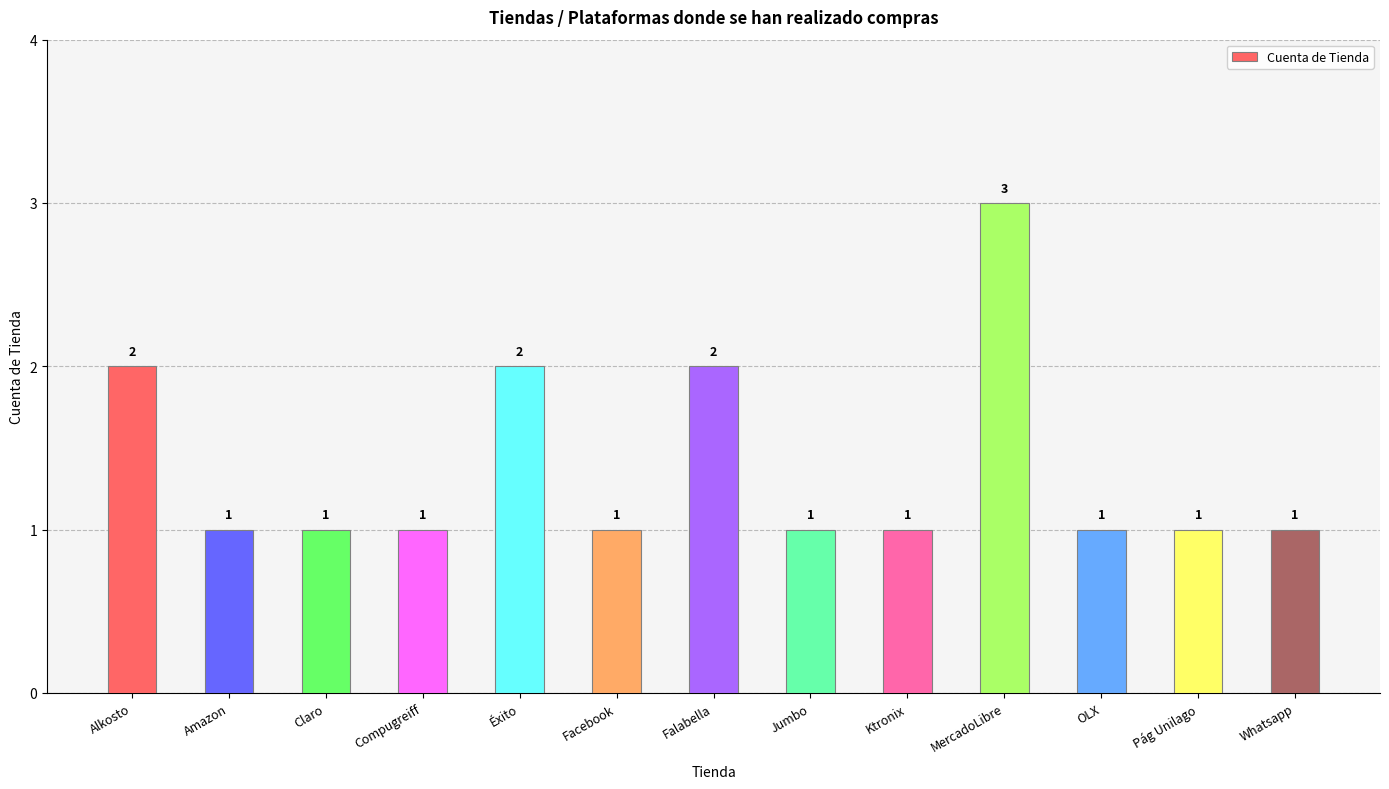

What is the ratio of the value at Alkosto to the value at Ktronix?

2.0